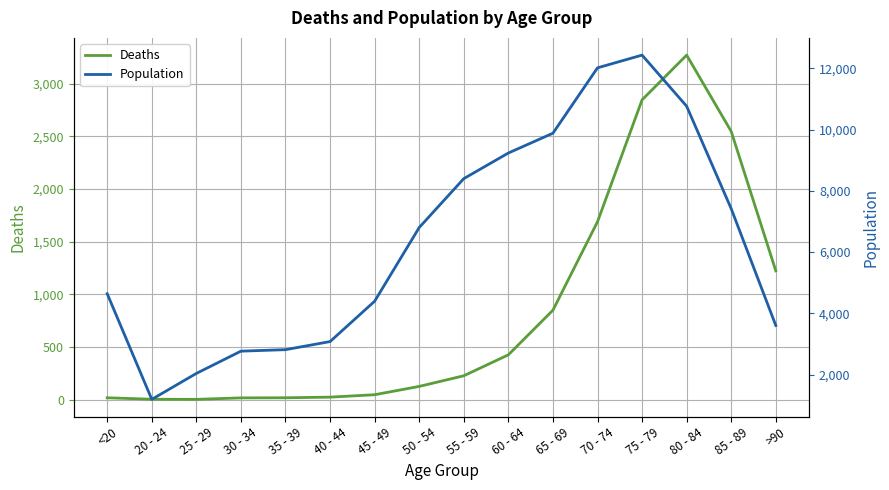

What is the difference between the maximum and minimum values in the Population series?

11243